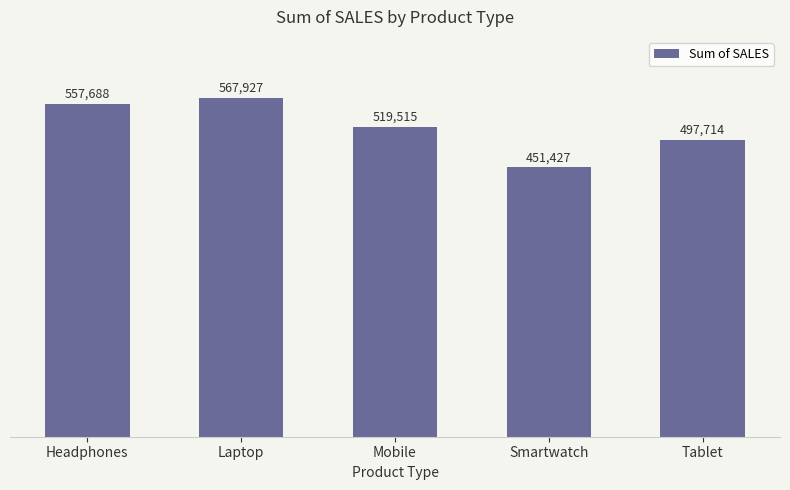

Approximately how many times larger is the value at Smartwatch compared to Mobile?

0.9